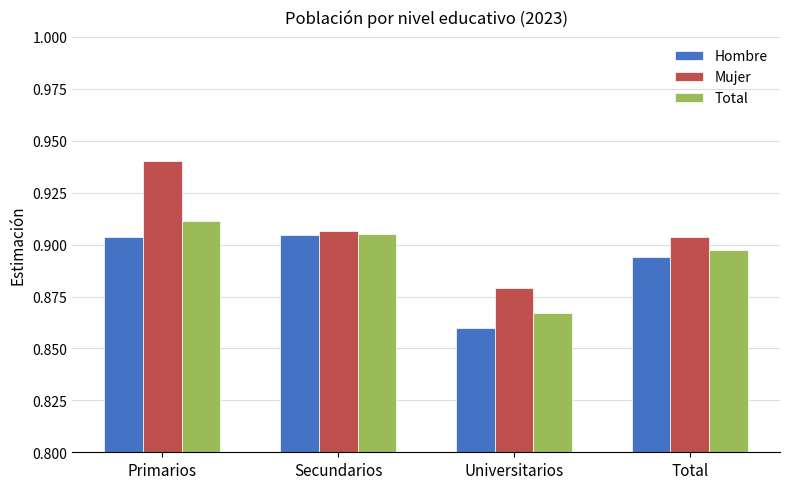

Which series has the largest total across all categories?

Mujer